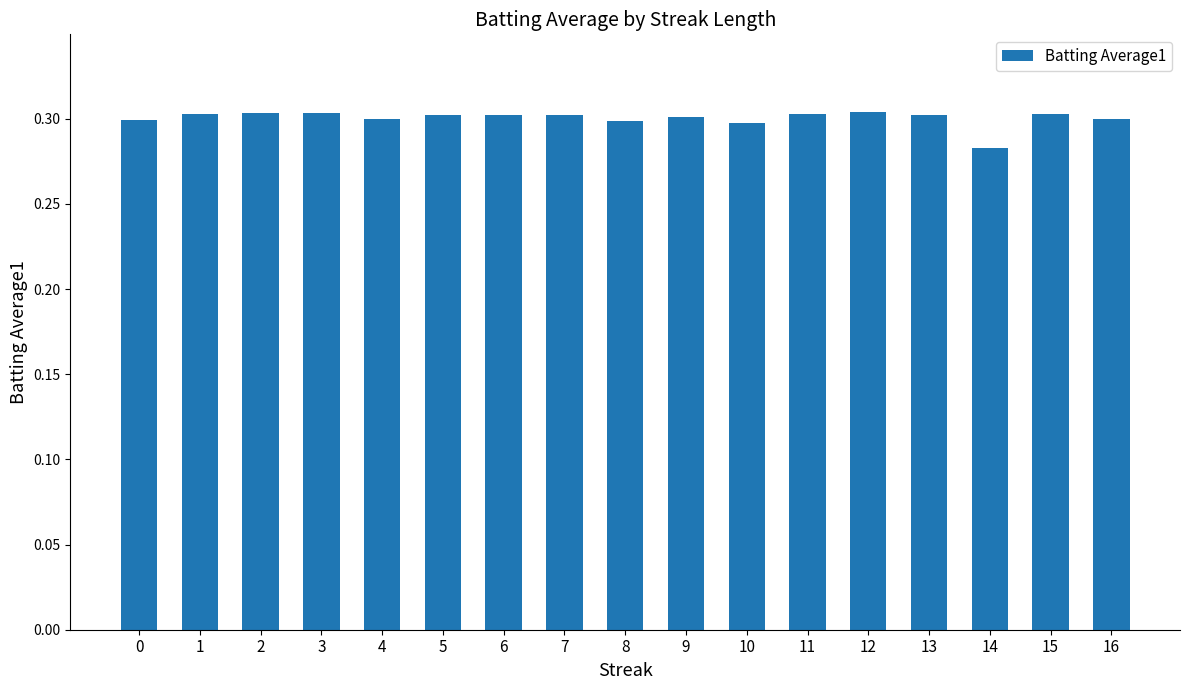

The chart shows a value of 0.1 at 2. True or false?

False